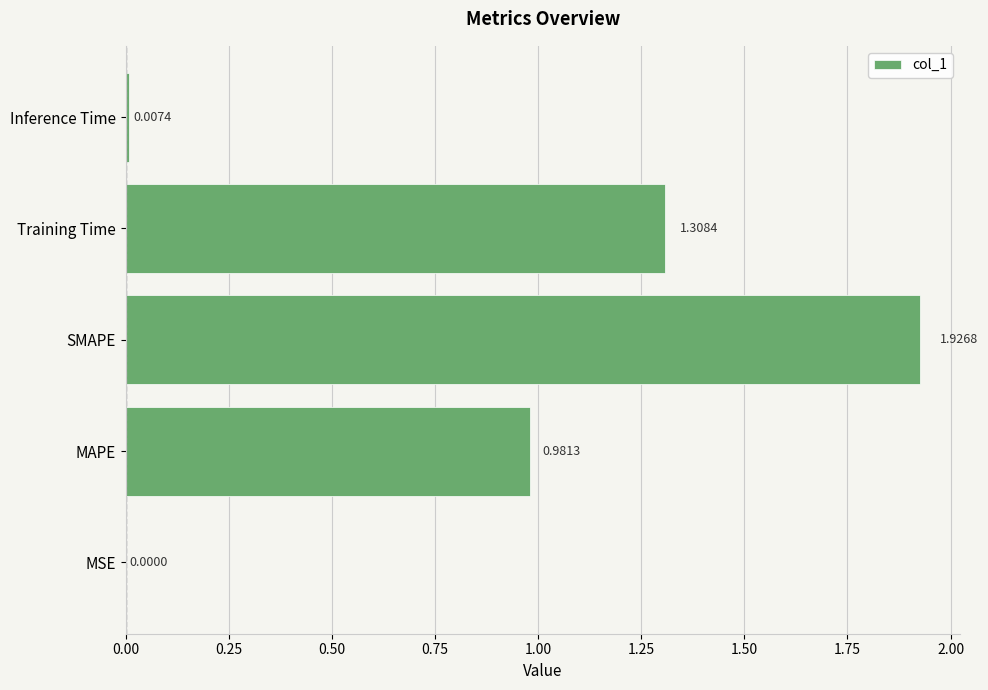

Are the bars horizontal?

Yes